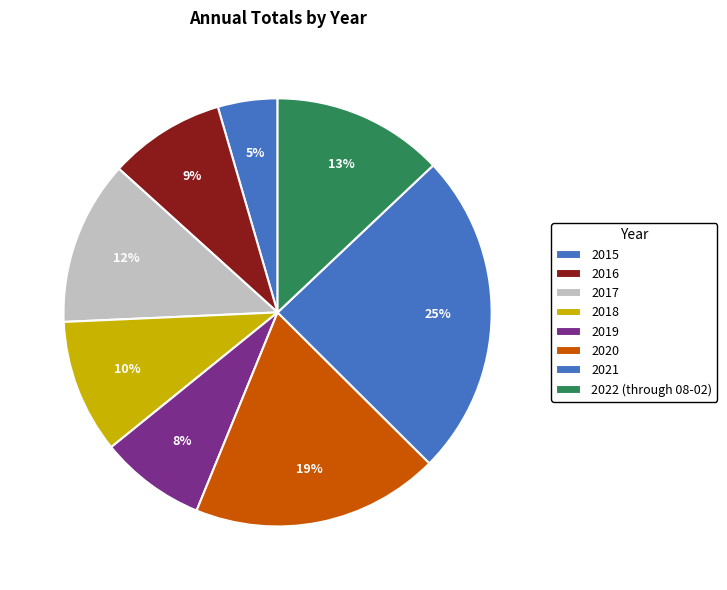

How many segments does this pie chart have?

8